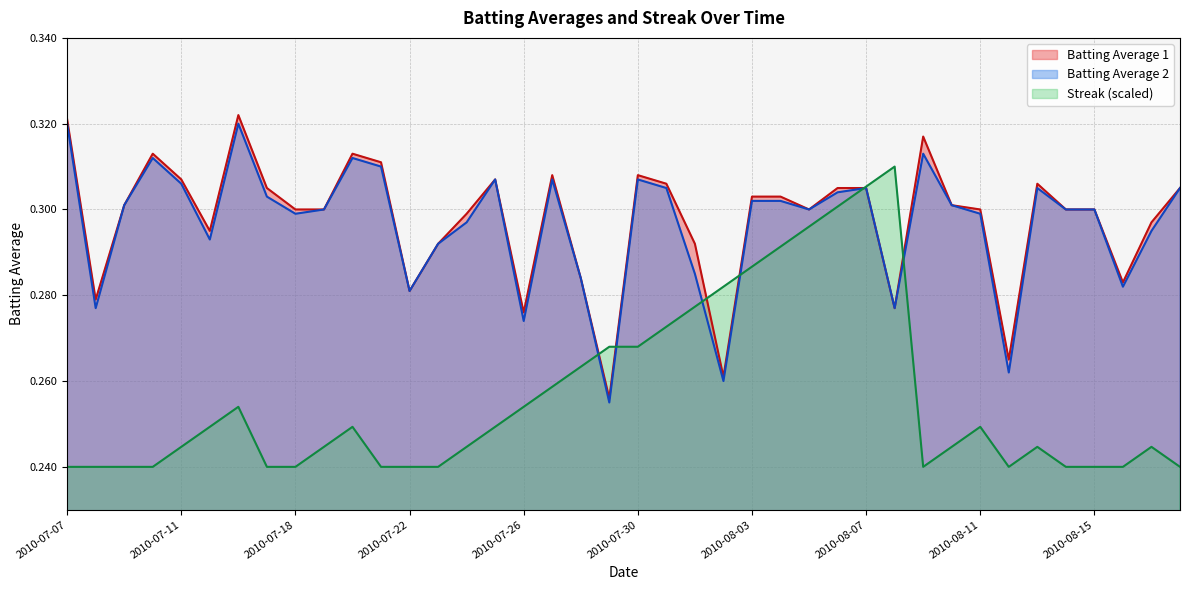

How many interior local valleys does the Streak series have?

2